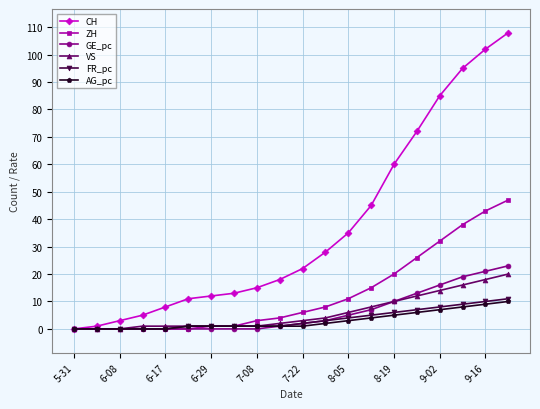

Which series has the largest total across all categories?

CH